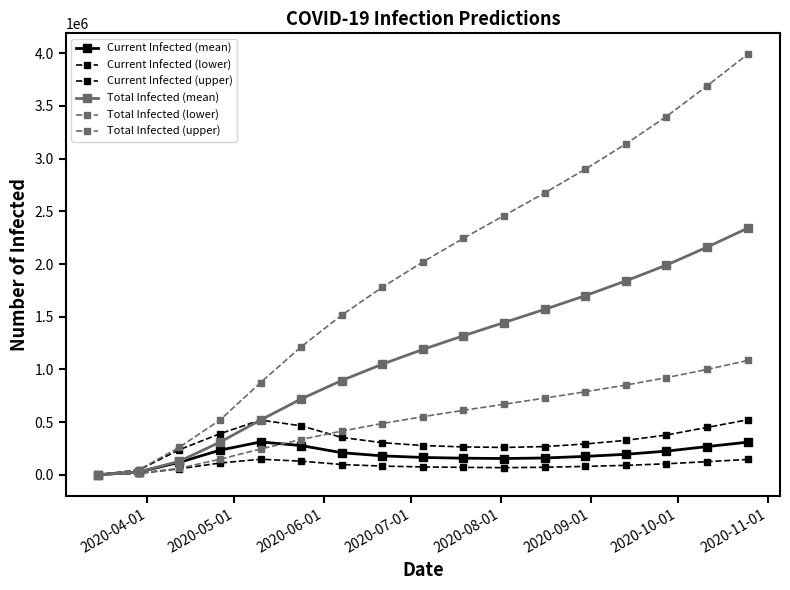

How many distinct data groups are displayed?

6